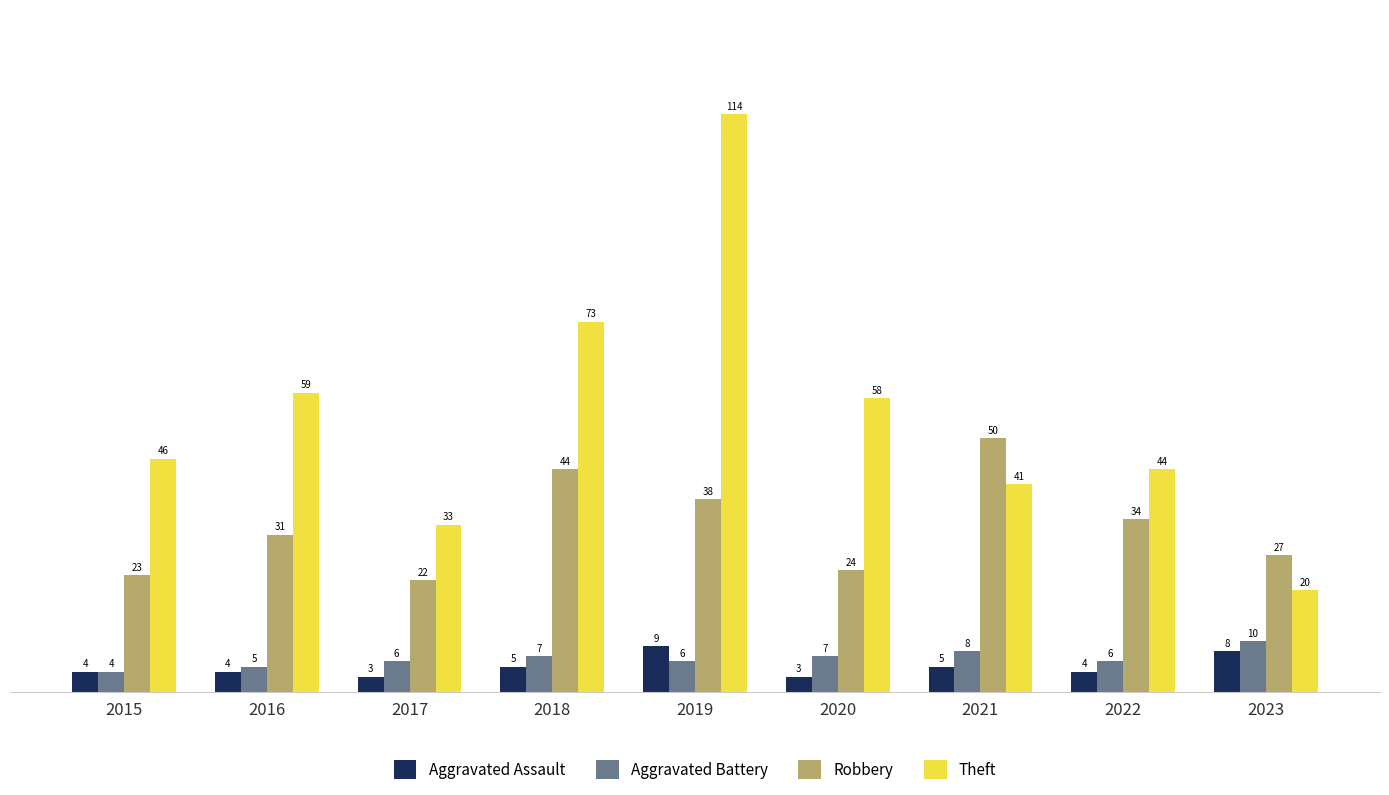

Between 2018 and 2023, which series saw the biggest shift?

Theft